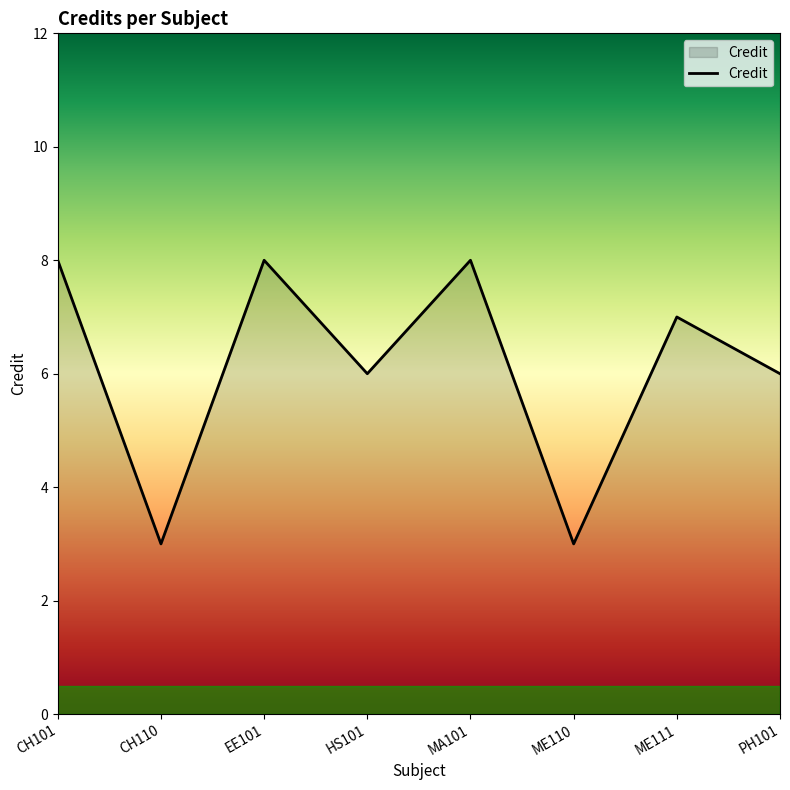

How many values are below 7?

4